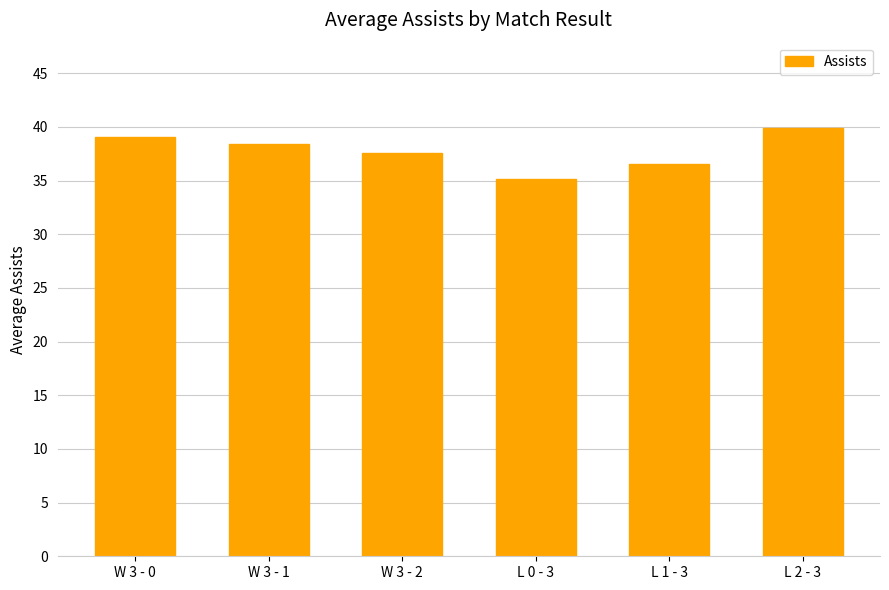

What value does the data have at L 1 - 3?

36.6